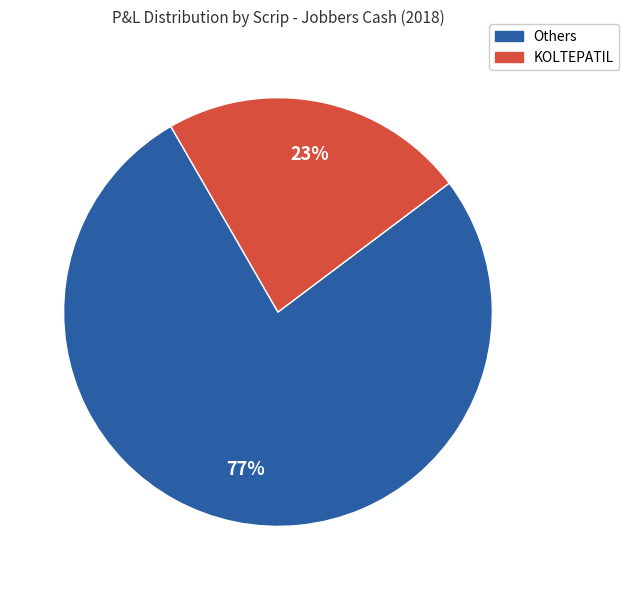

Is the sum of Others and KOLTEPATIL greater than half?

Yes